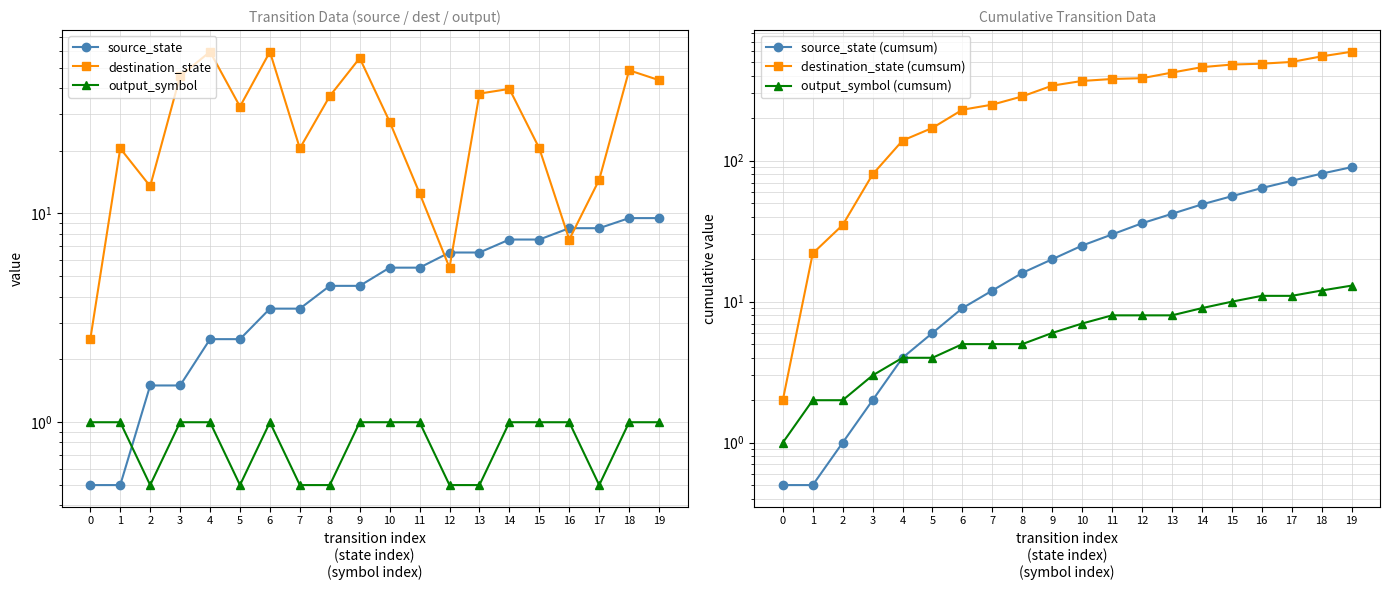

True or false: destination_state has more than 2 interior local peaks.

True